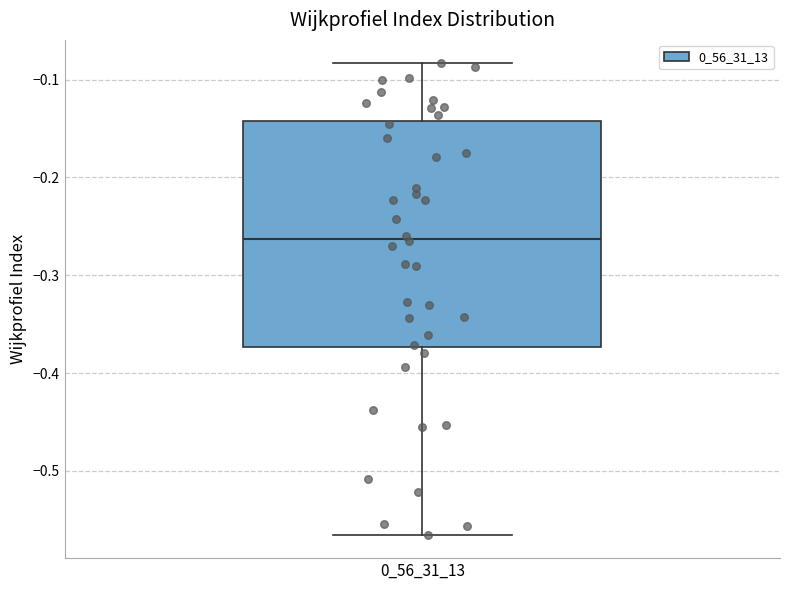

Transcribe this box plot: give where the median line is, the range the box spans, and where the two whiskers end, as read against the y-axis. The values are not printed on the chart, so give them approximately, as read against the axis.

median -0.26, box -0.37 to -0.14, whiskers -0.56 to -0.08